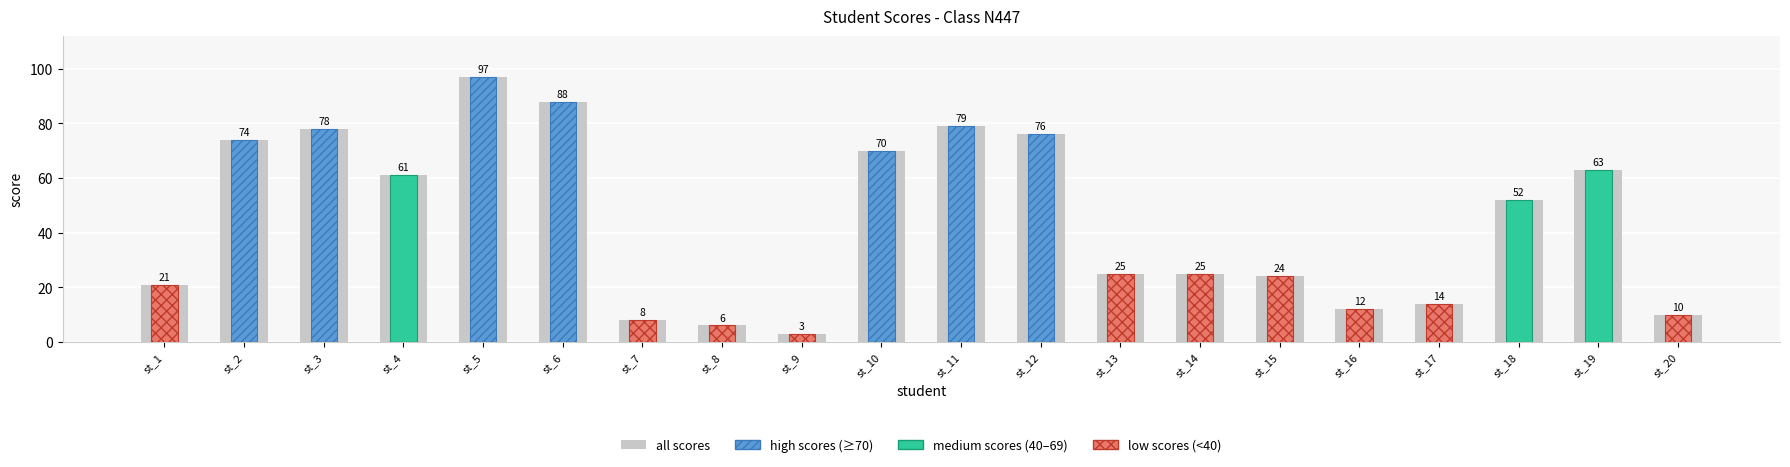

Which series has the largest range (max minus min)?

high scores (≥70)